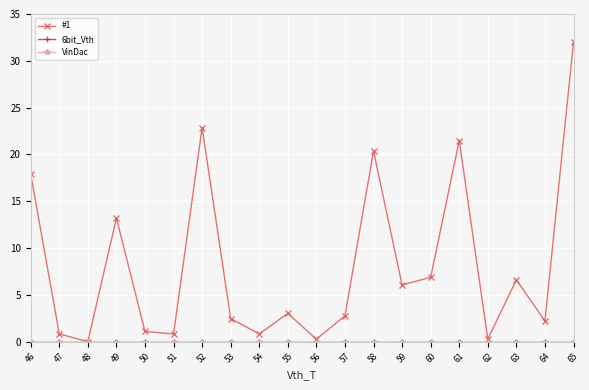

What is the total value across all series at 57?

2.8